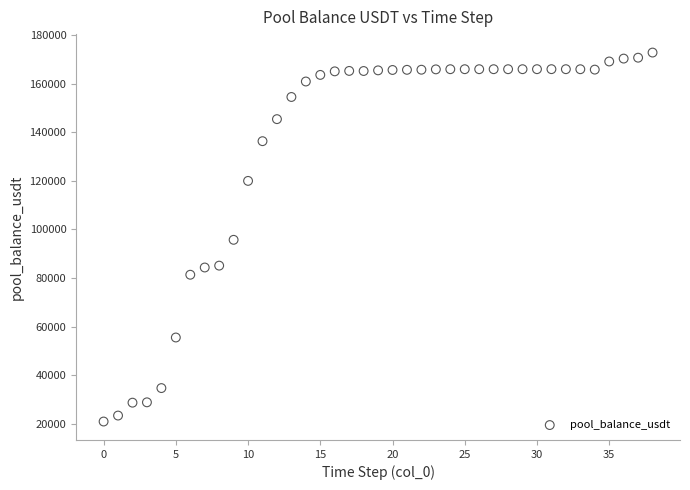

What is the range of Y values (max minus min)?

151715.1